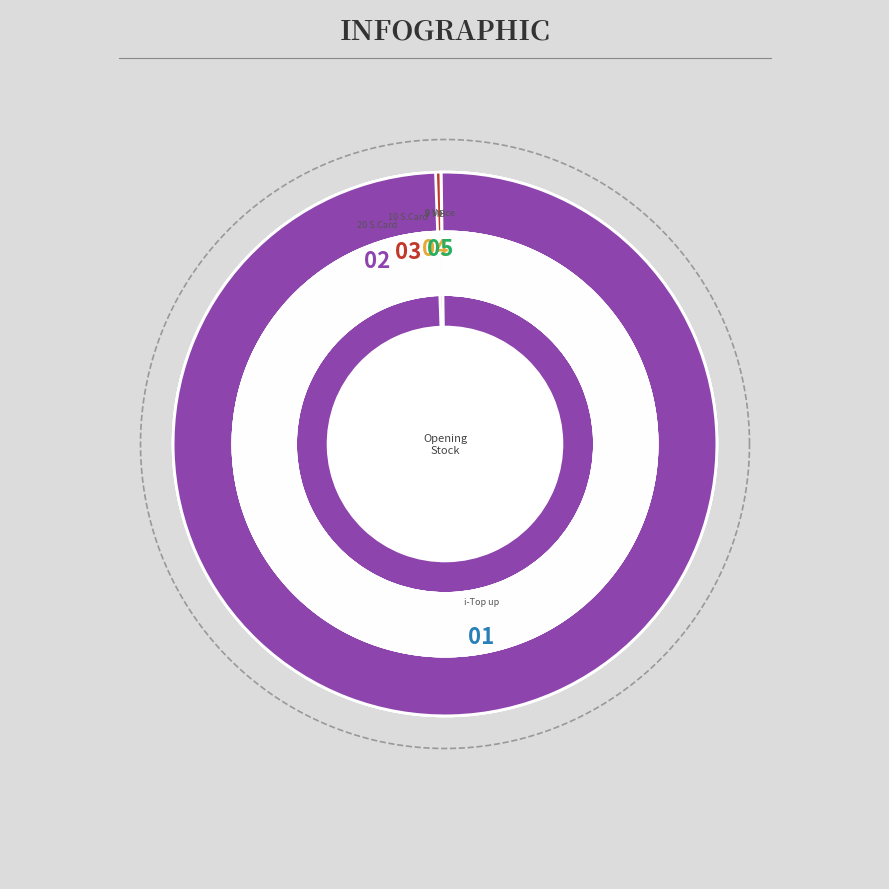

How many segments does this pie chart have?

5